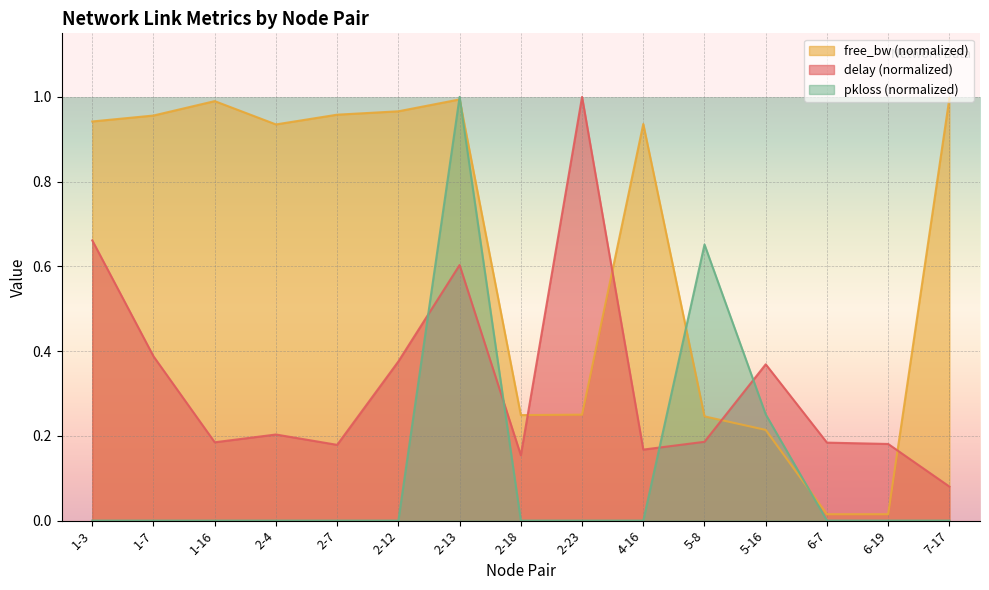

How many lines are shown in the chart?

3